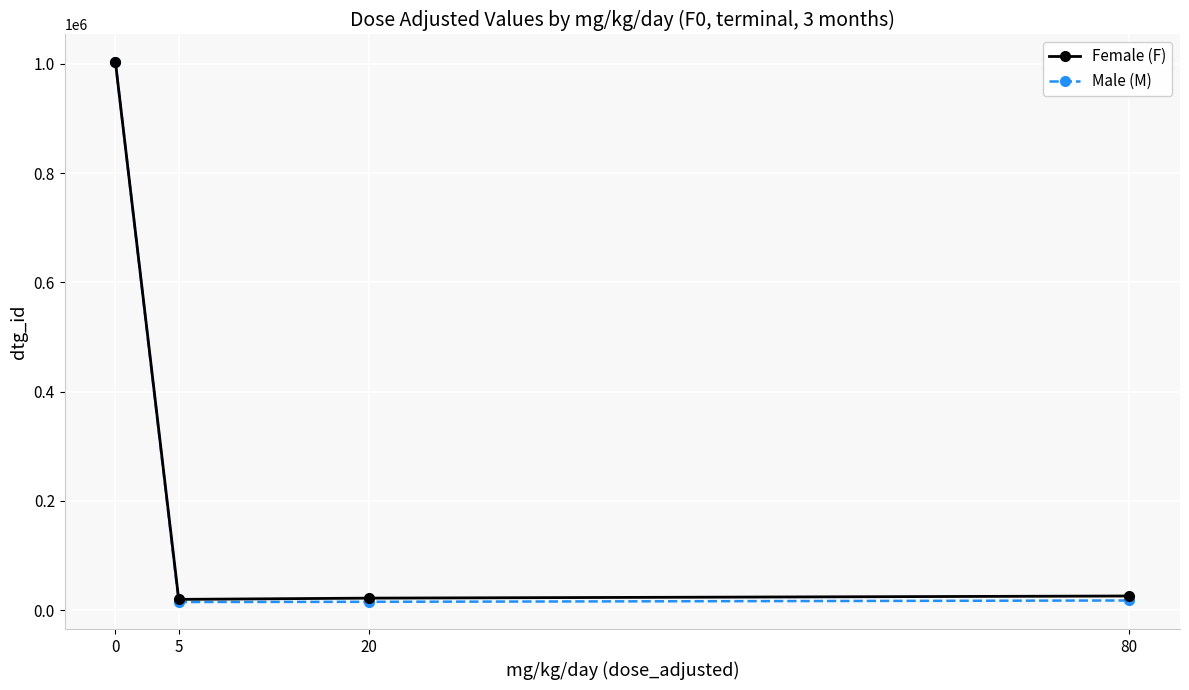

What is the highest value of the Male (M) series?

1004198